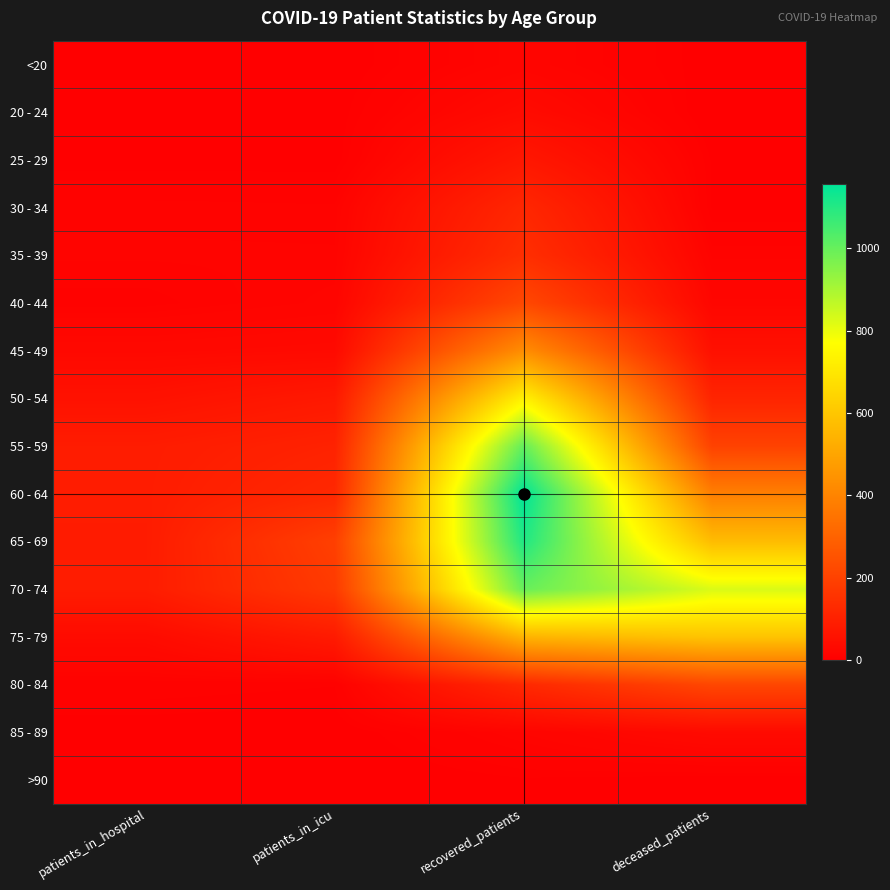

What is the total value across all series at patients_in_icu?

844